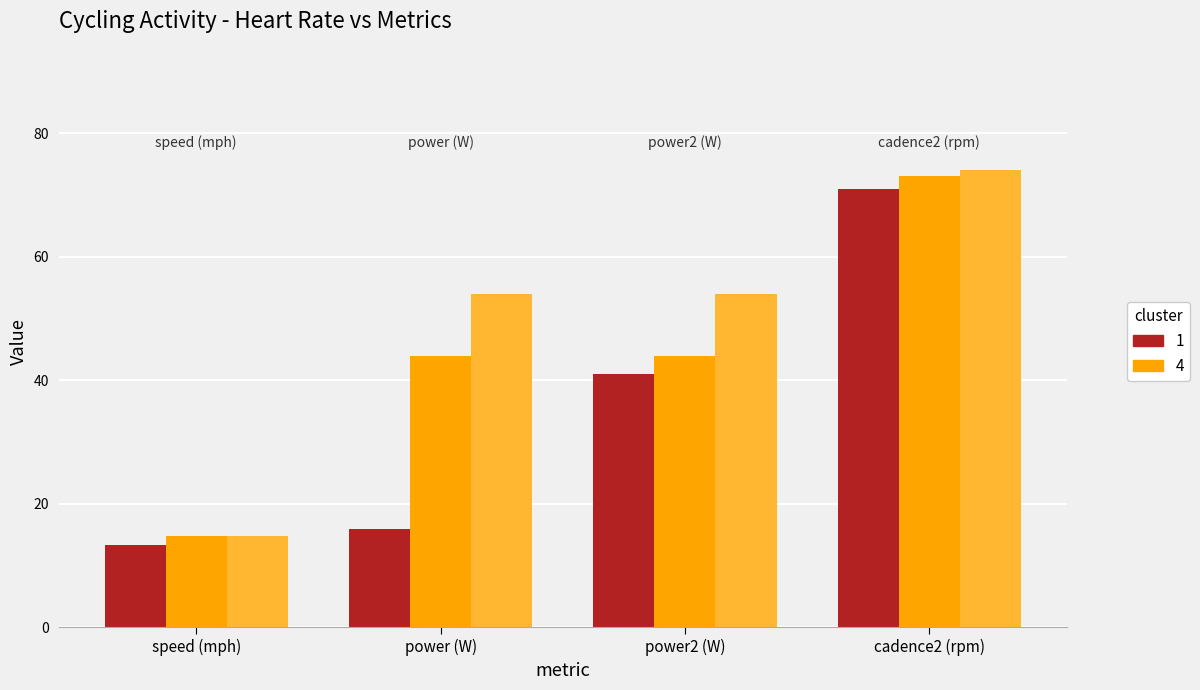

Reading left to right, extract all data points from this chart.

cluster 1: 13.3	16.0	41.0	71.0
cluster 4: 14.8	44.0	44.0	73.0